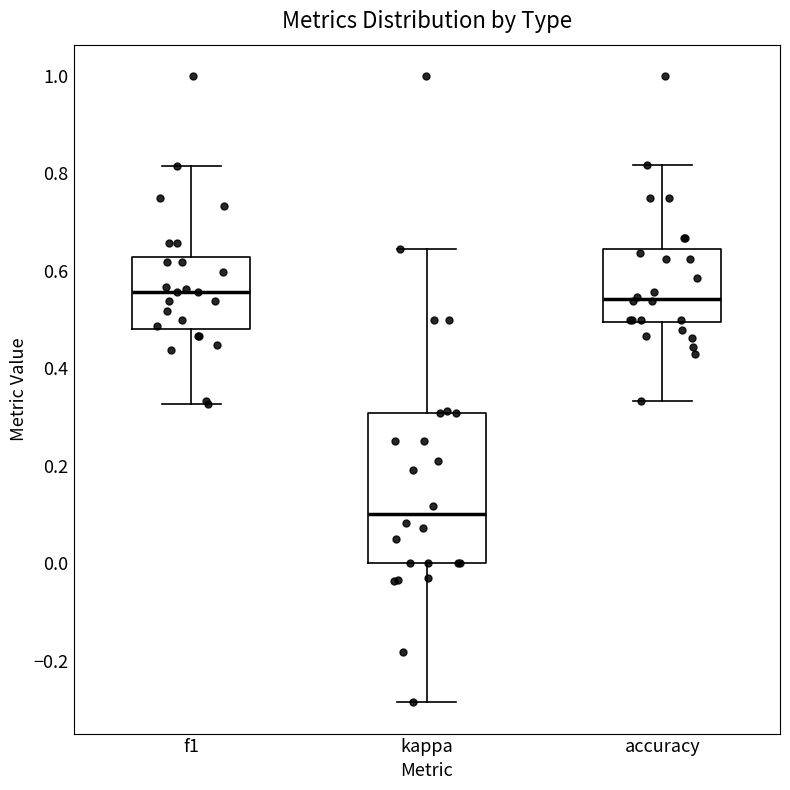

Which box is the tallest, from its lower edge to its upper edge?

kappa